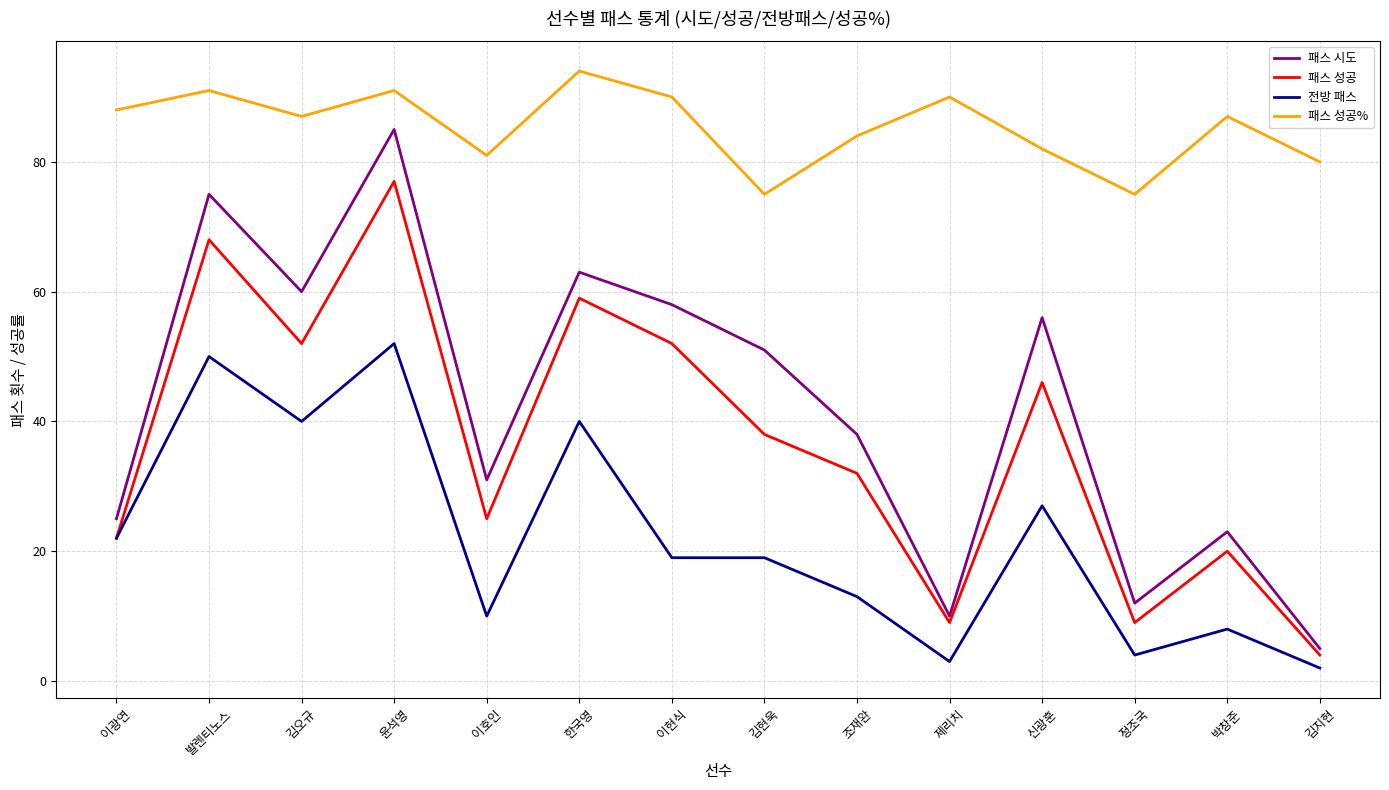

What position from the left is 발렌티노스?

2